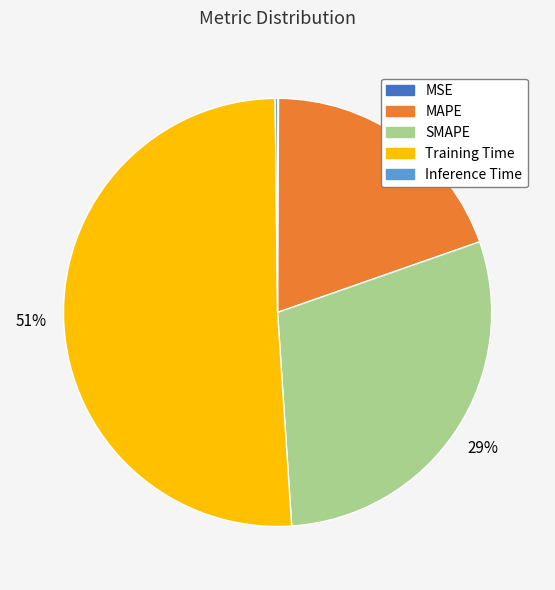

What is the majority slice?

Training Time